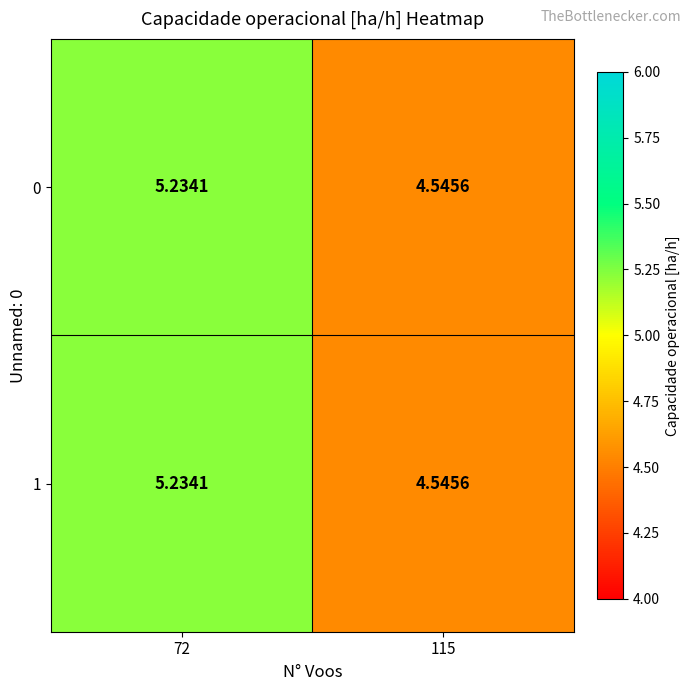

How many distinct data groups are displayed?

2